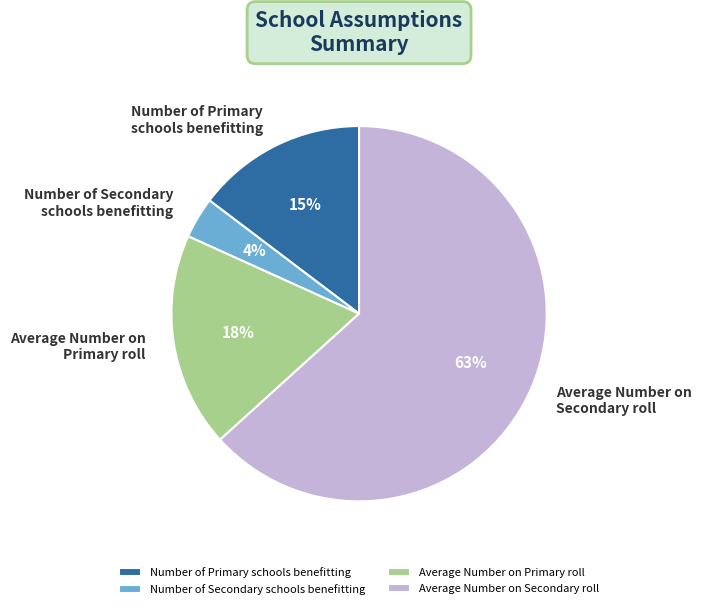

The Number of Primary schools benefitting slice represents 15% of the pie. True or false?

True